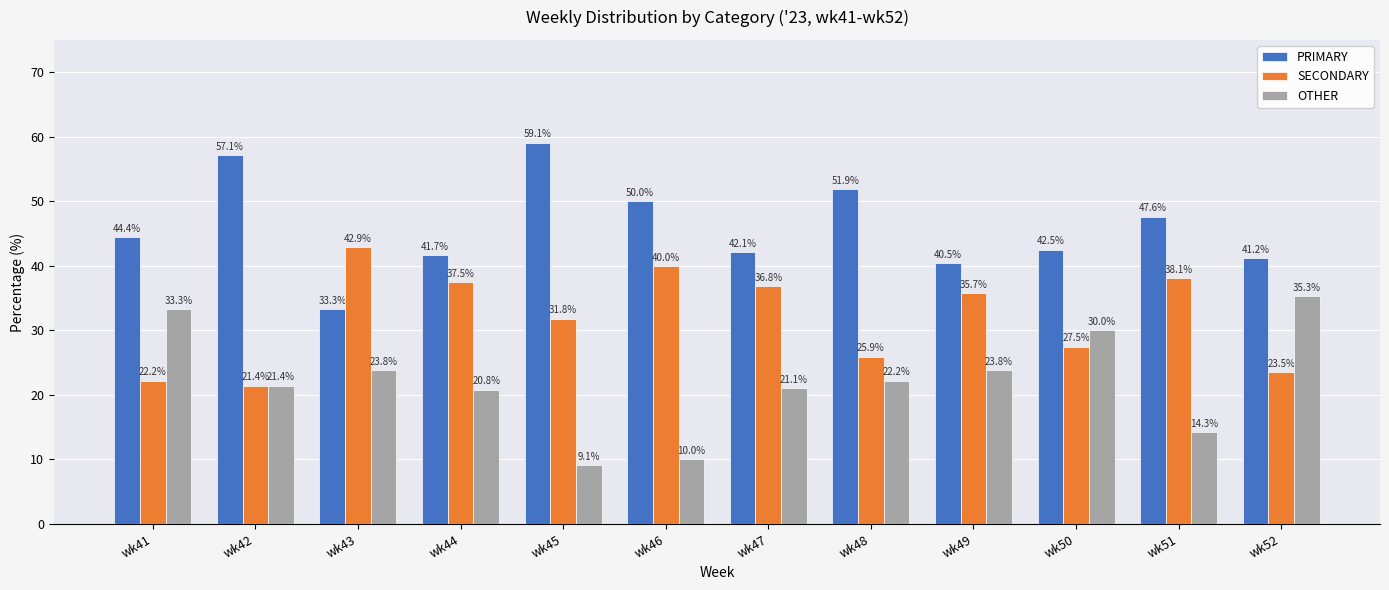

What is the greatest value displayed?

59.1